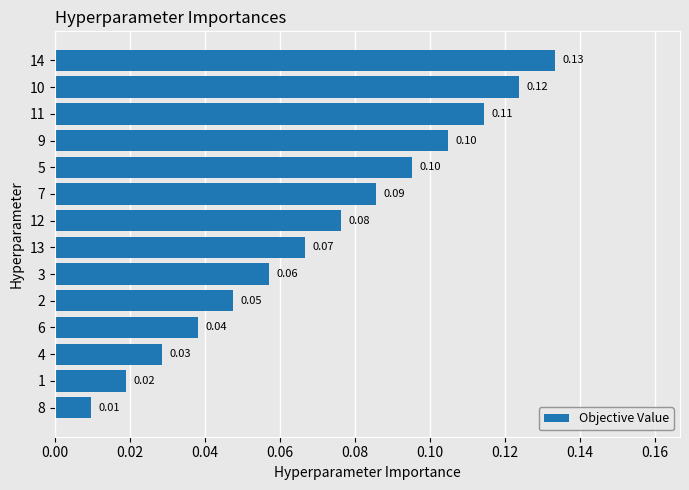

Which has a higher value, 13 or 6?

13